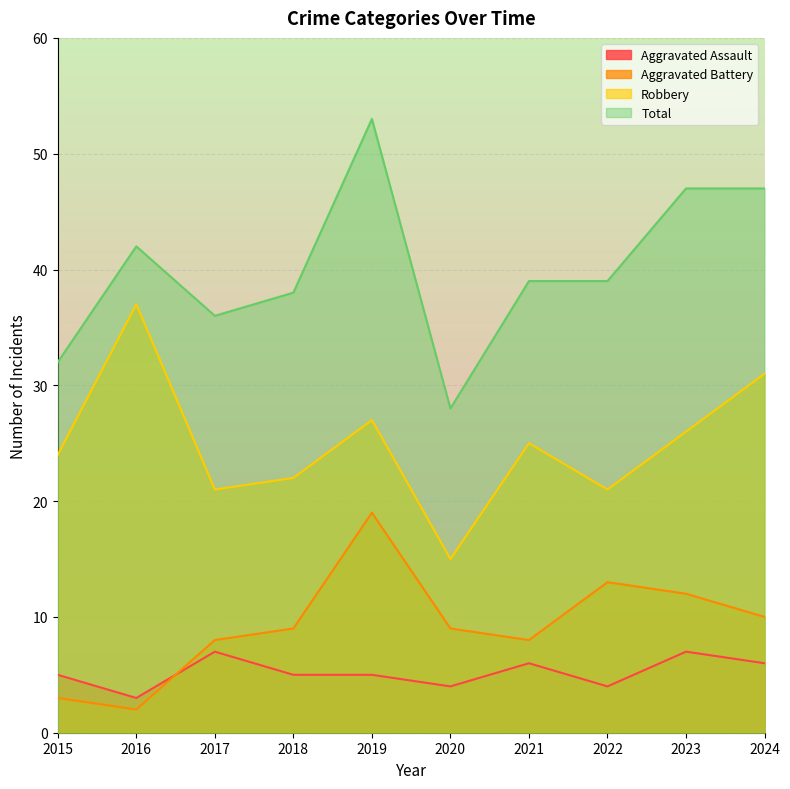

Where is Aggravated Battery nearest to the value 10?

2024